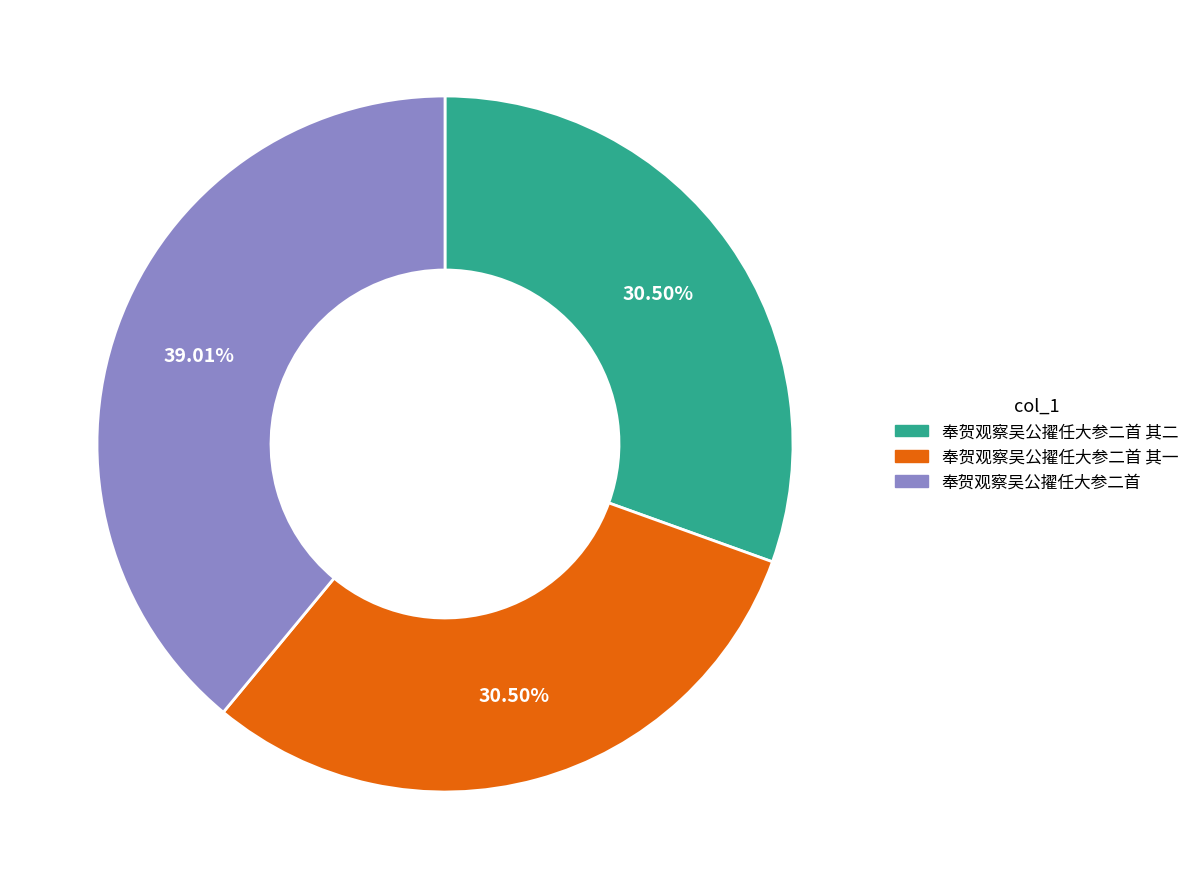

Which has a higher value, 奉贺观察吴公擢任大参二首 or 奉贺观察吴公擢任大参二首 其二?

奉贺观察吴公擢任大参二首